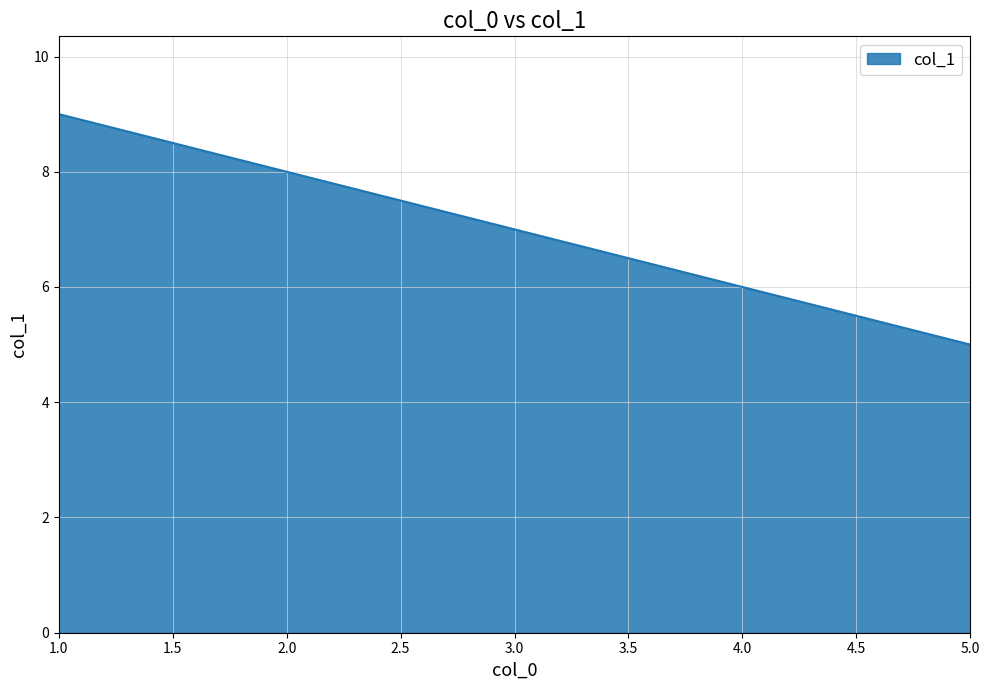

Reading right to left, what are all the values shown in this chart?

5	6	7	8	9